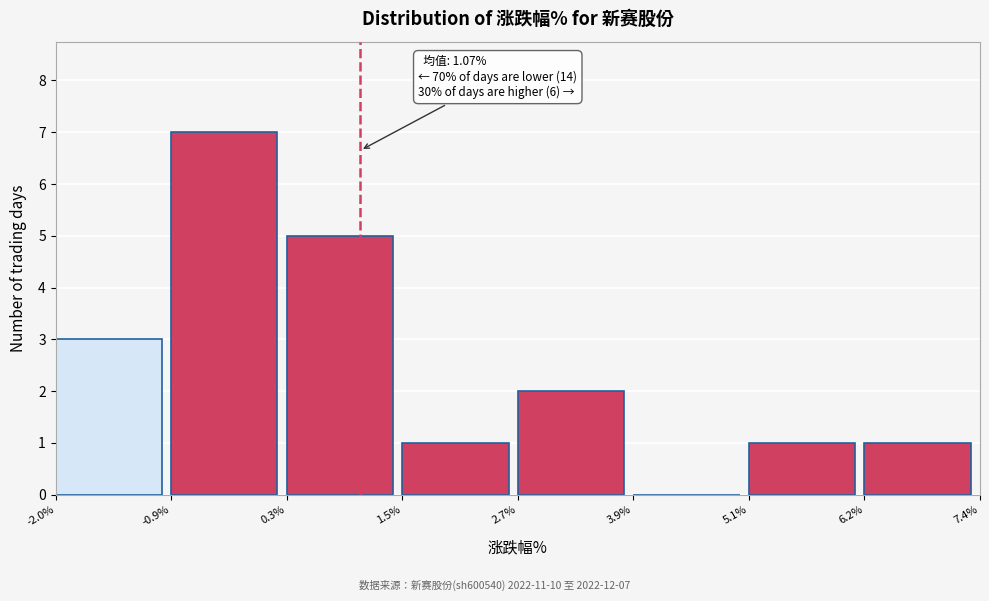

Which range on the x-axis has the tallest bar?

-0.9% to 0.3%